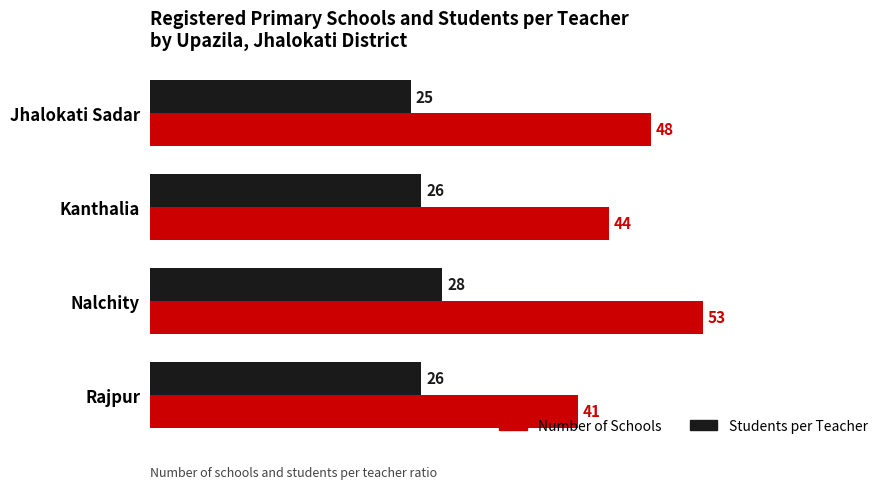

True or false: Number of Schools has a value of 62 at Kanthalia.

False